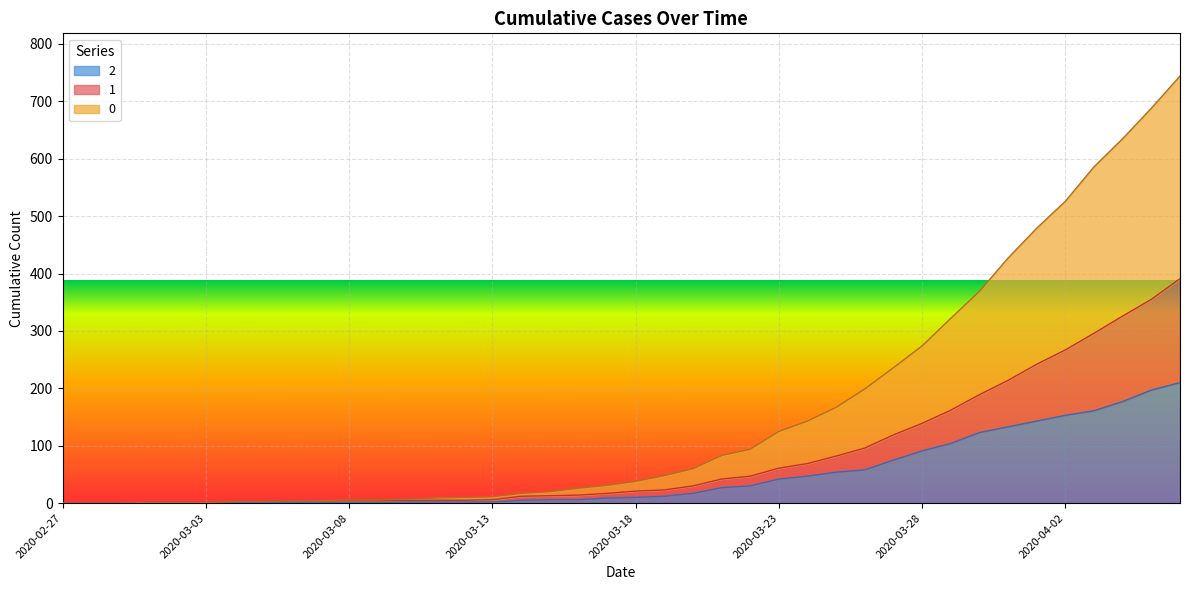

What is the average value of the 0 series?

160